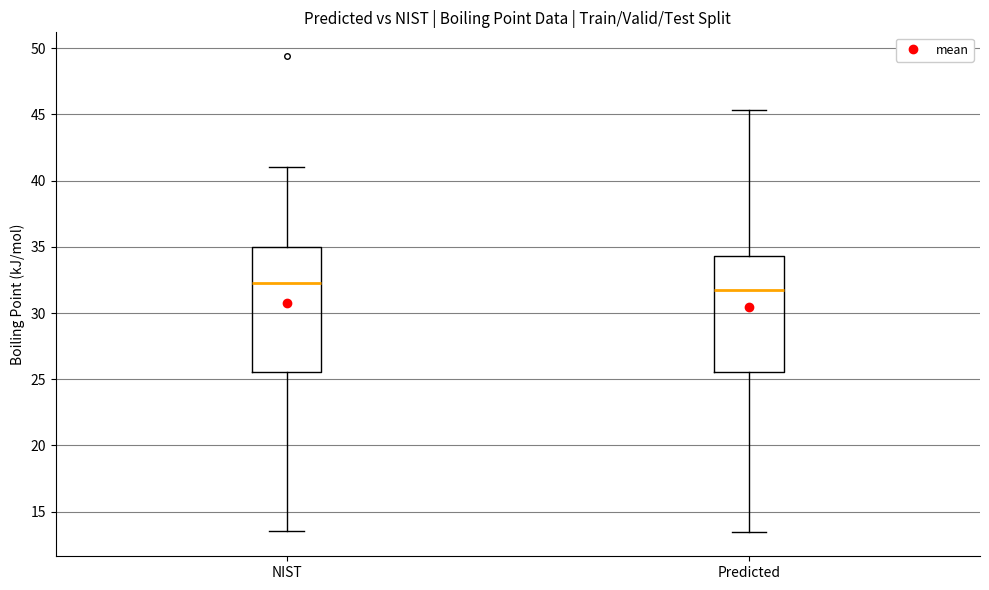

Where does the median line of the box for NIST sit on the y-axis? The values are not printed on the chart, so give them approximately, as read against the axis.

32.5